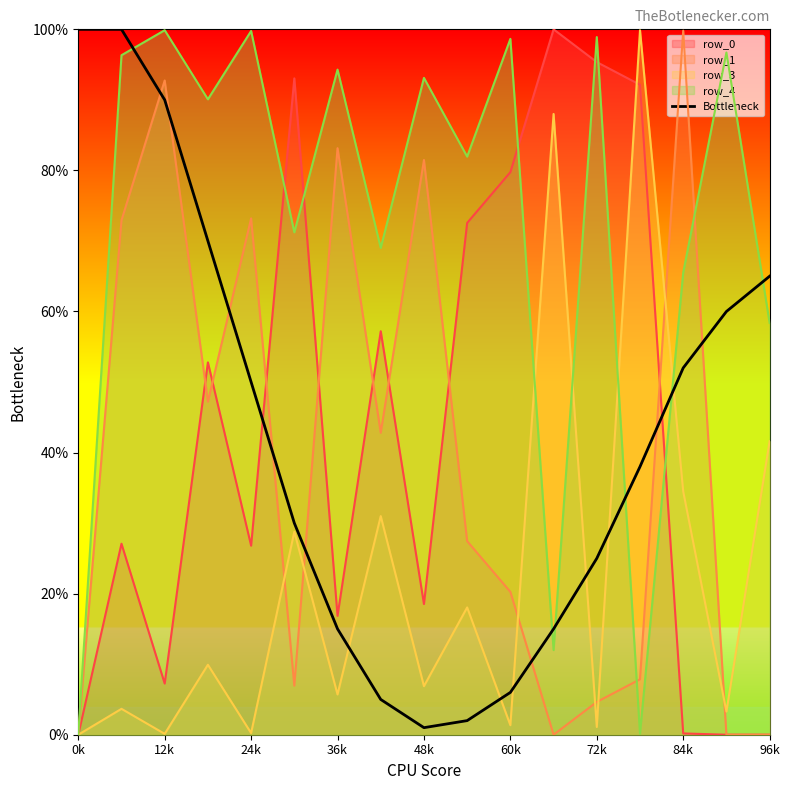

What is the label of the 8th point from the left?

84k